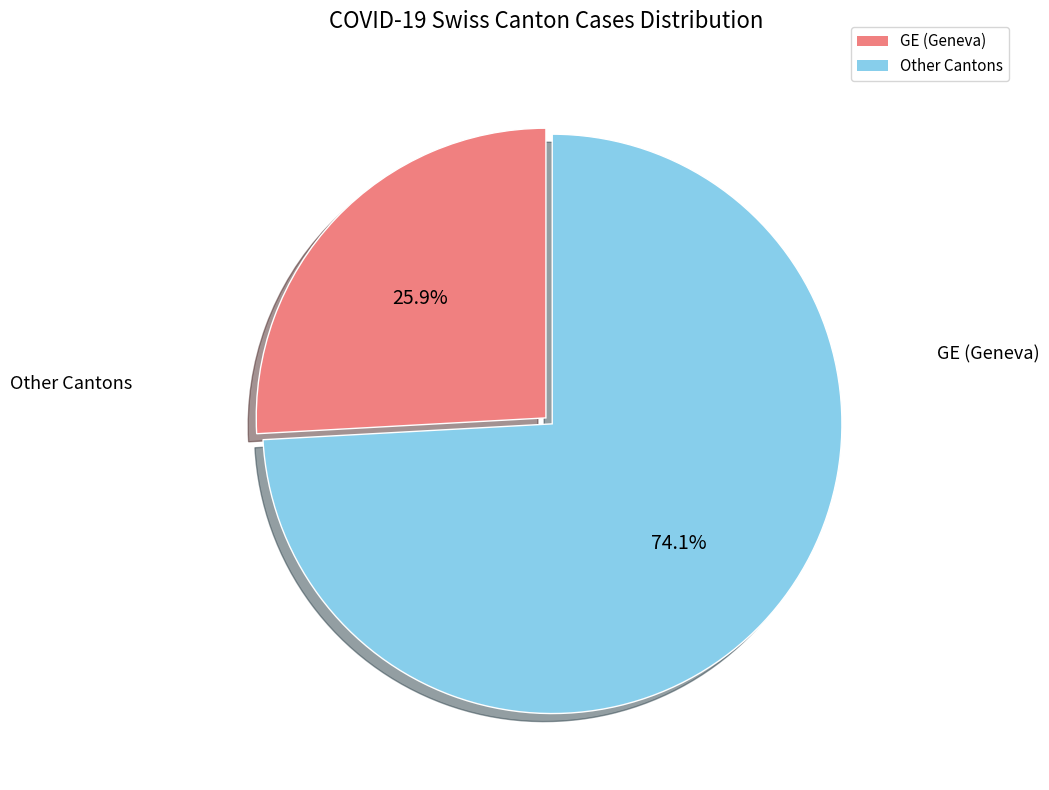

Does any single category account for the majority?

Yes